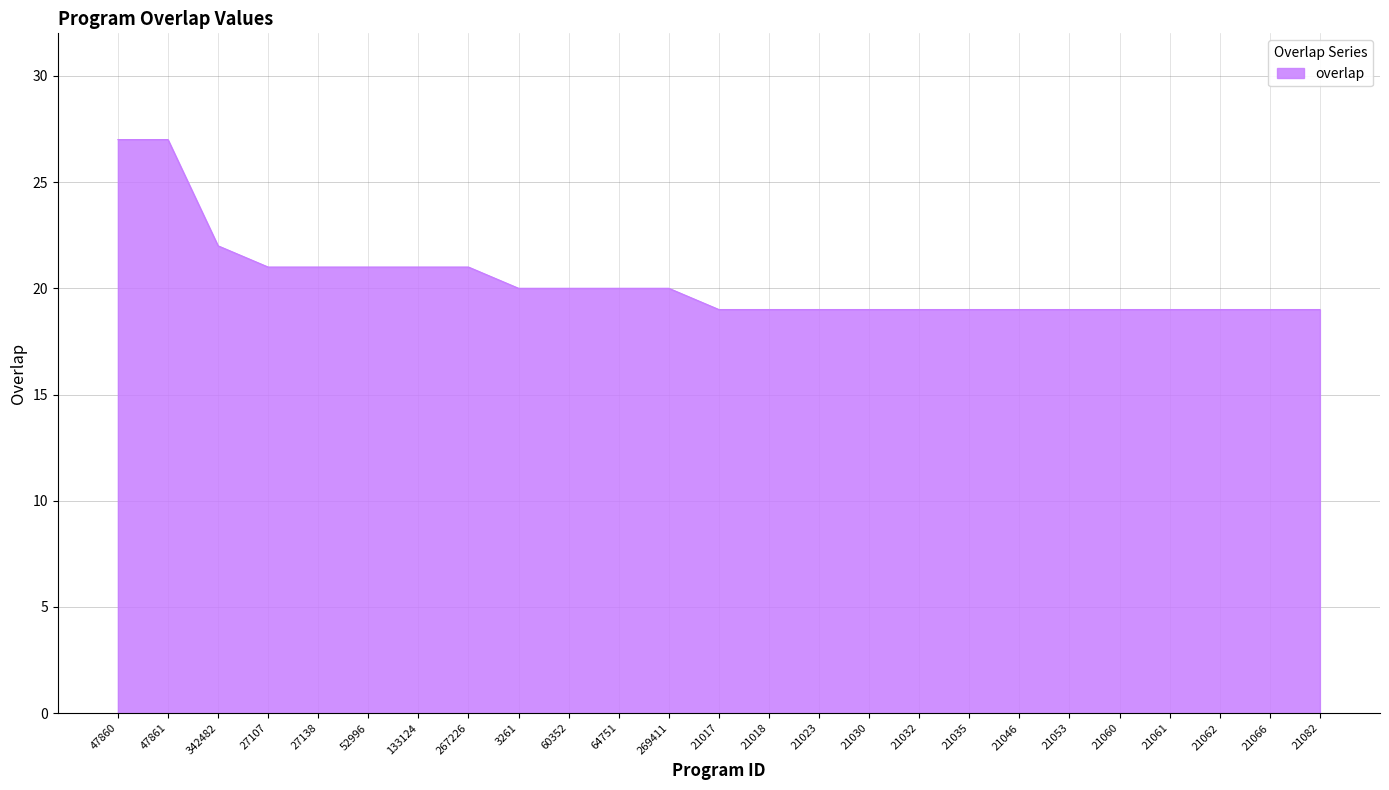

What is the ratio of the value at 21046 to the value at 267226?

0.9